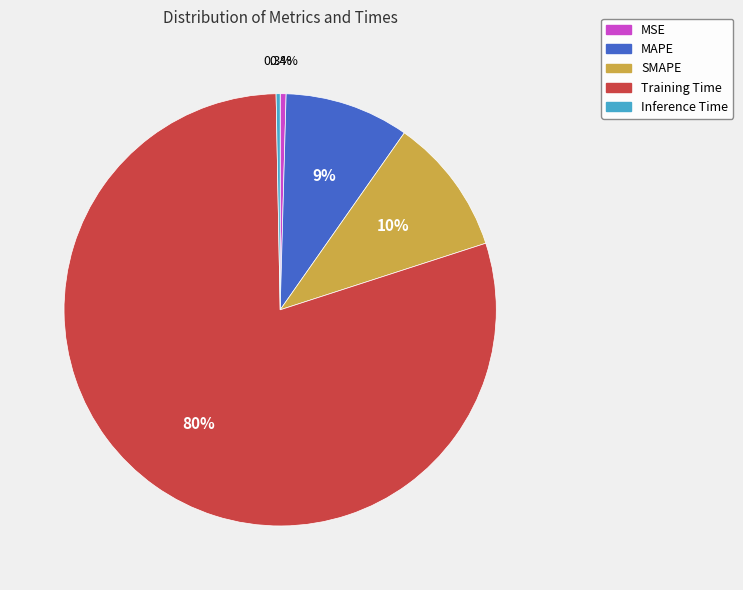

True or false: Inference Time accounts for 6% of the total.

False